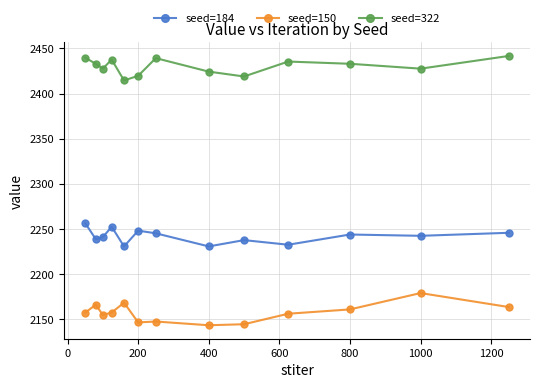

Rank the series by their average value, from lowest to highest.

seed=150, seed=184, seed=322